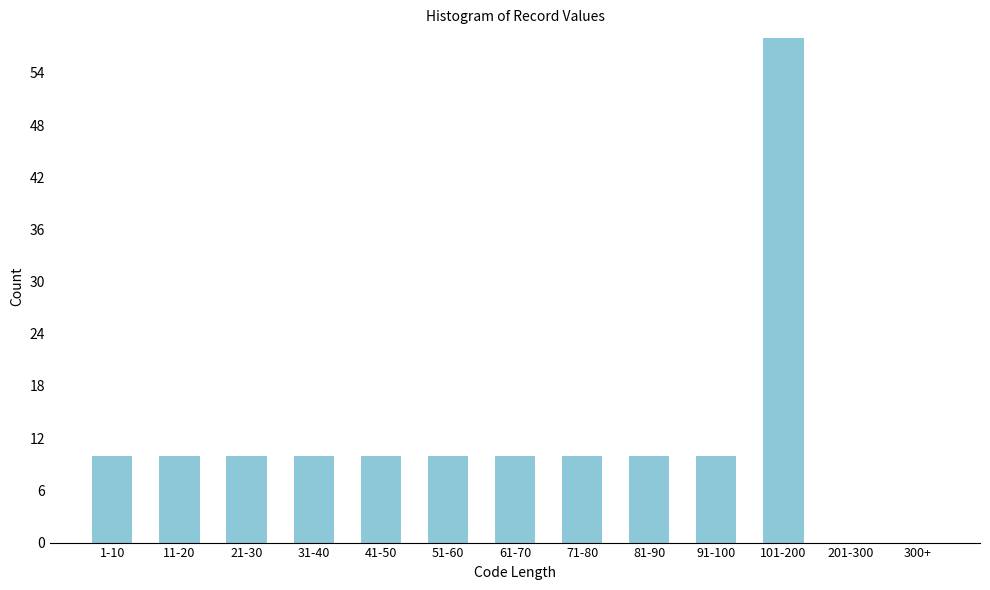

Reading right to left, extract all data points from this chart.

300+=0	201-300=0	101-200=58	91-100=10	81-90=10	71-80=10	61-70=10	51-60=10	41-50=10	31-40=10	21-30=10	11-20=10	1-10=10